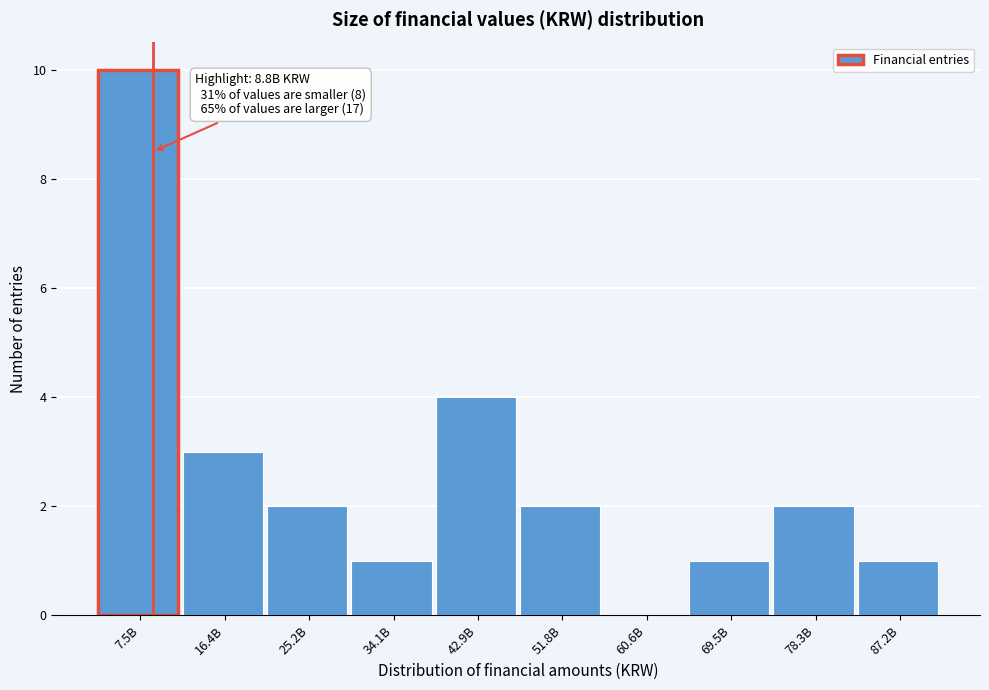

Reading left to right, list all the values displayed in this chart.

7.5B=10	16.4B=3	25.2B=2	34.1B=1	42.9B=4	51.8B=2	60.6B=0	69.5B=1	78.3B=2	87.2B=1